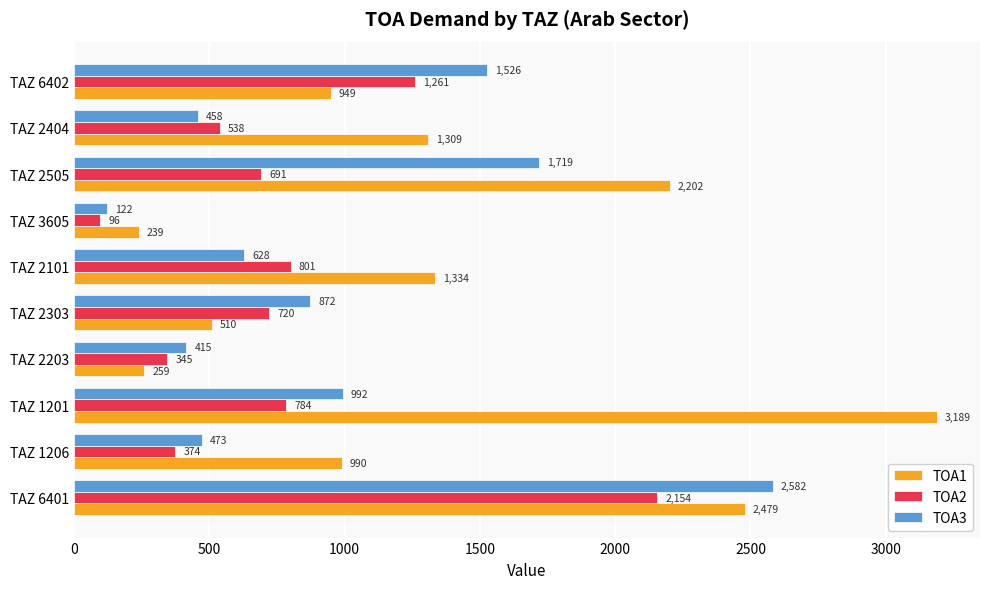

How many categories are shown in the chart?

10